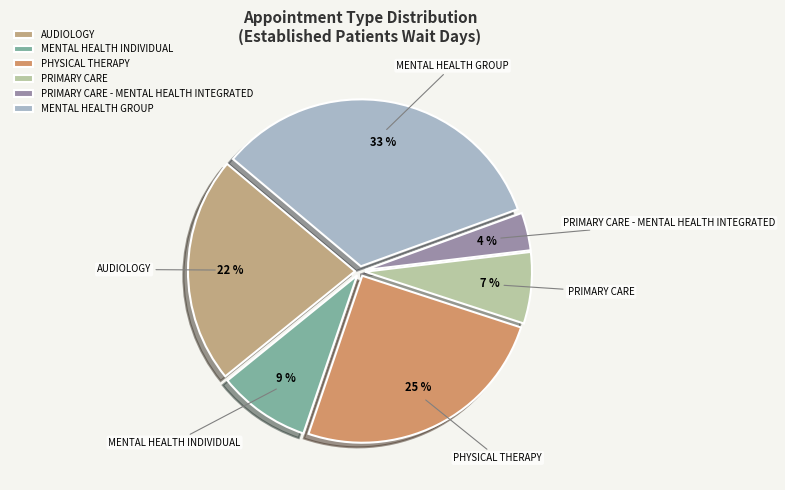

Approximately how many times larger is the value at PRIMARY CARE compared to AUDIOLOGY?

0.3